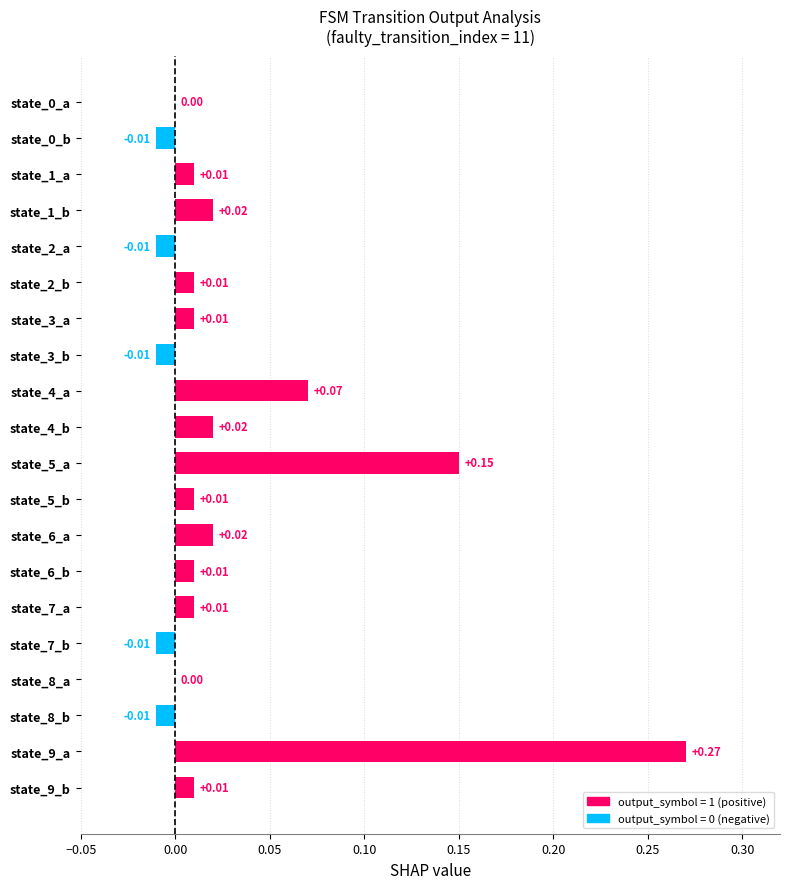

What is the sum of all values?

0.6